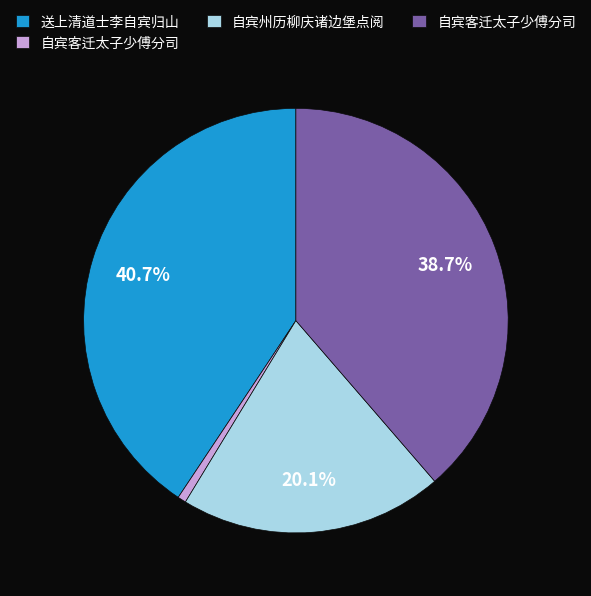

Is there any slice that represents more than half of the pie?

No